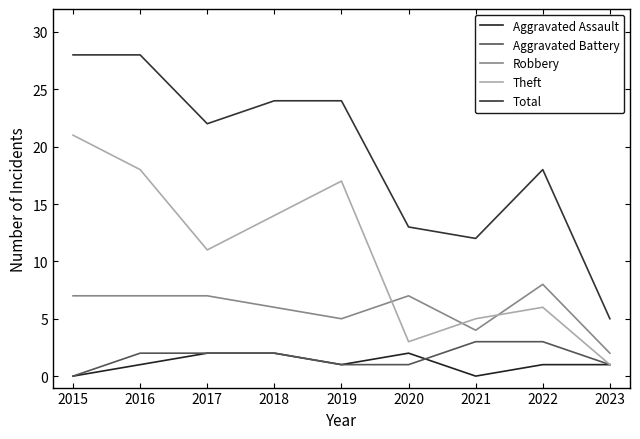

Which series changed the most between 2016 and 2023?

Total